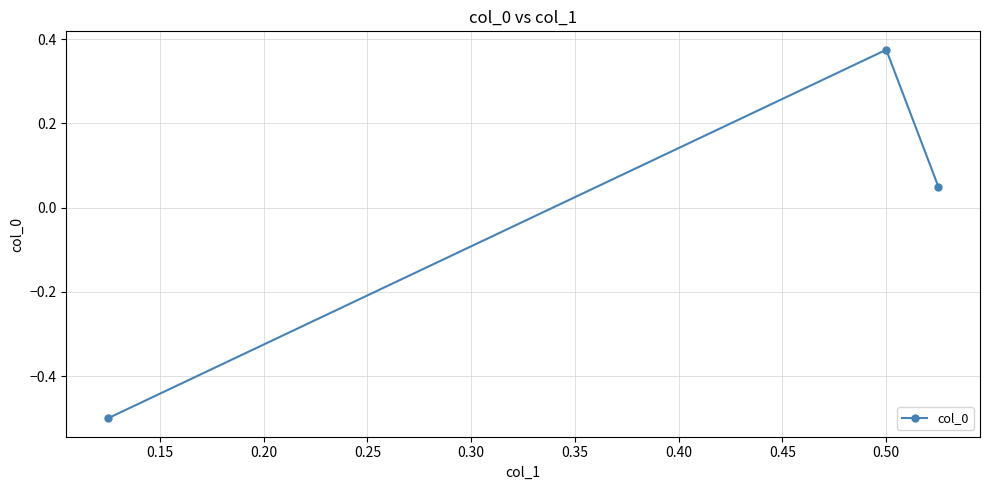

What is the smallest value displayed?

-0.5